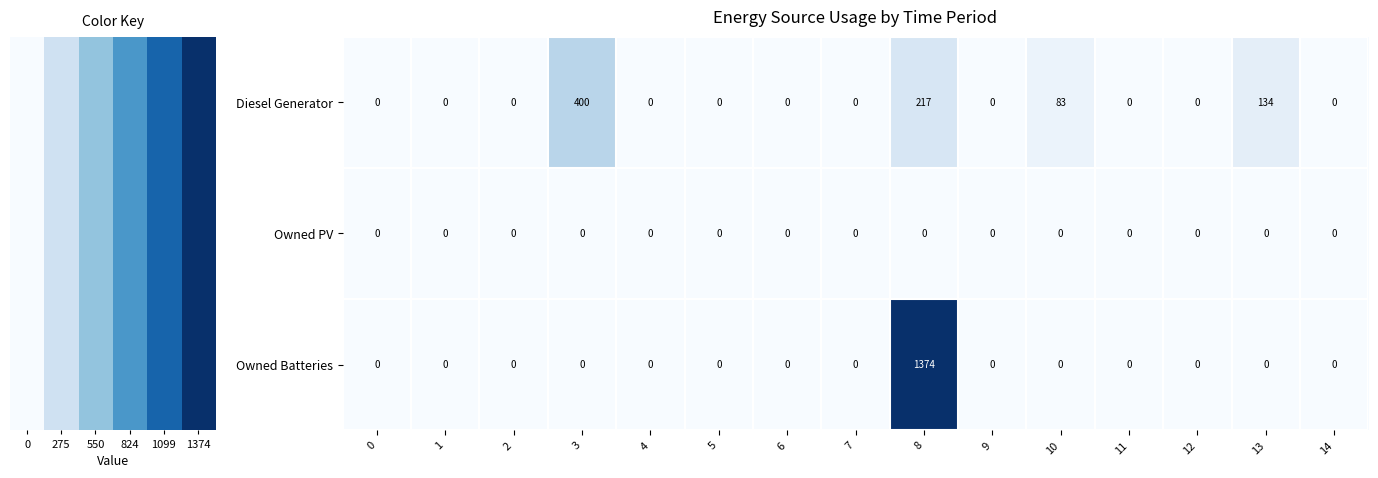

Which series has the largest total across all categories?

Owned Batteries